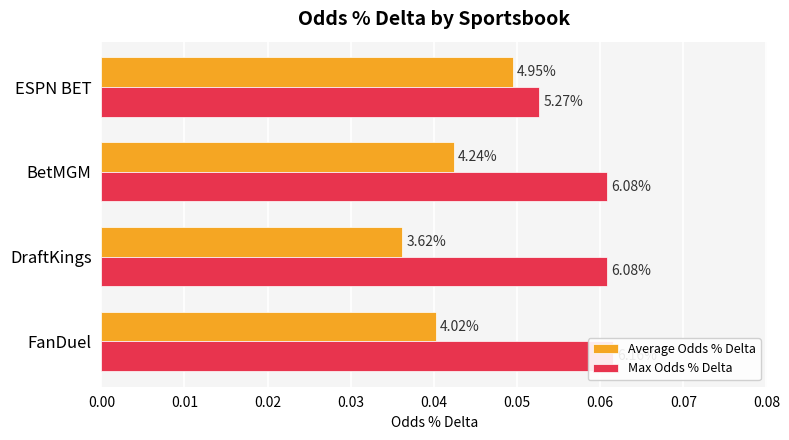

What are all the series names shown in the legend?

Average Odds % Delta, Max Odds % Delta